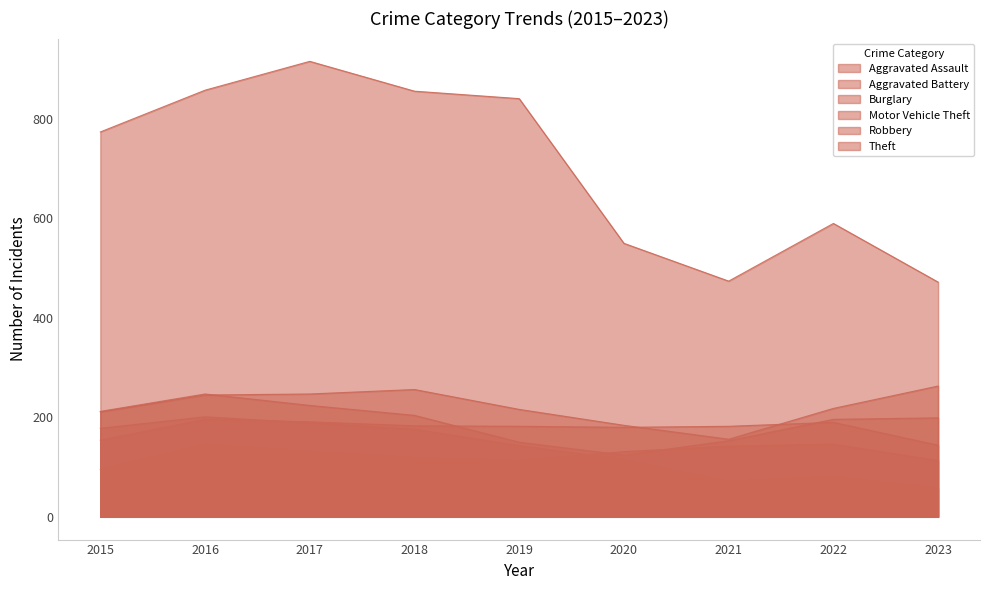

What is the value of the Robbery point at the 5th from the left?

150